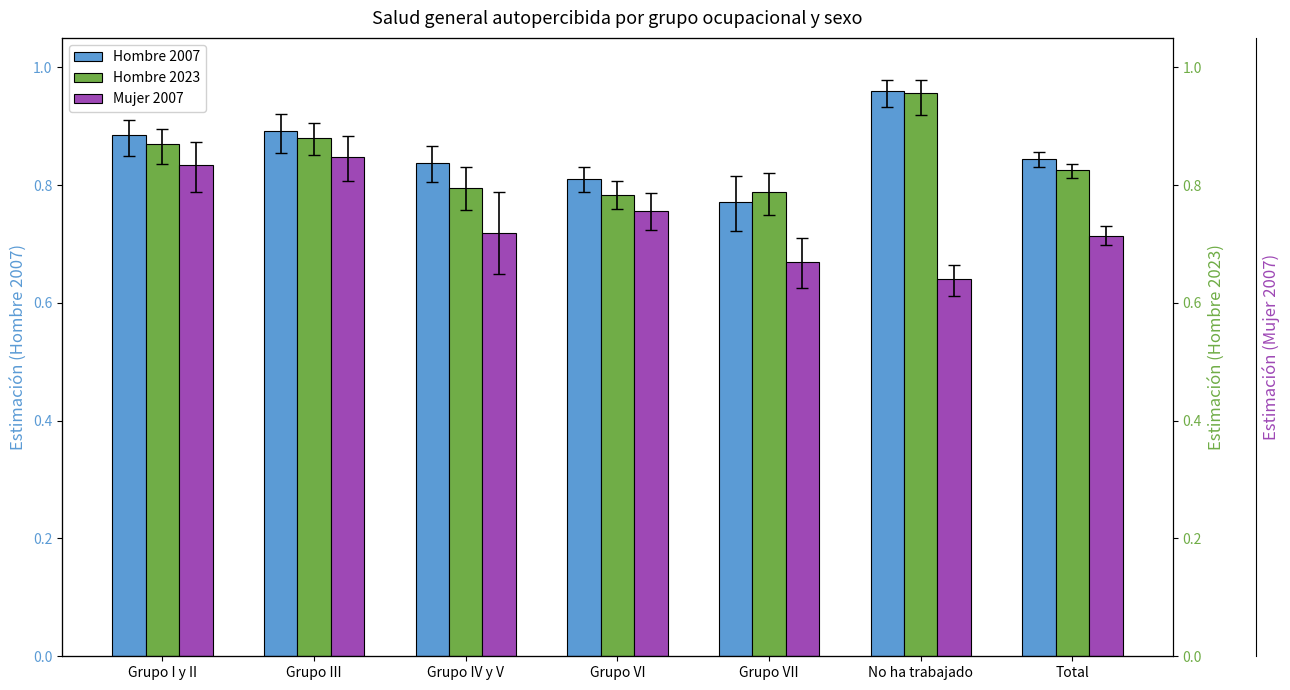

What value does the Hombre 2007 series have at Grupo VI?

0.8